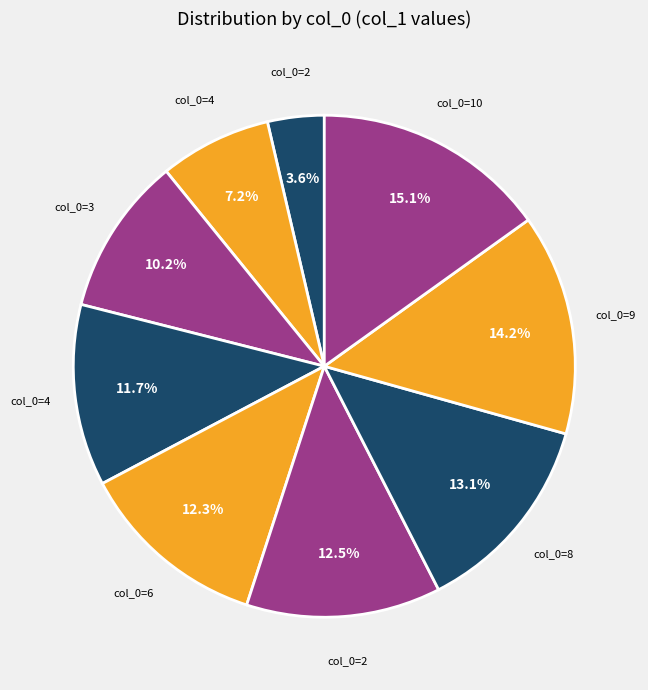

Which category has the biggest portion of the pie?

10